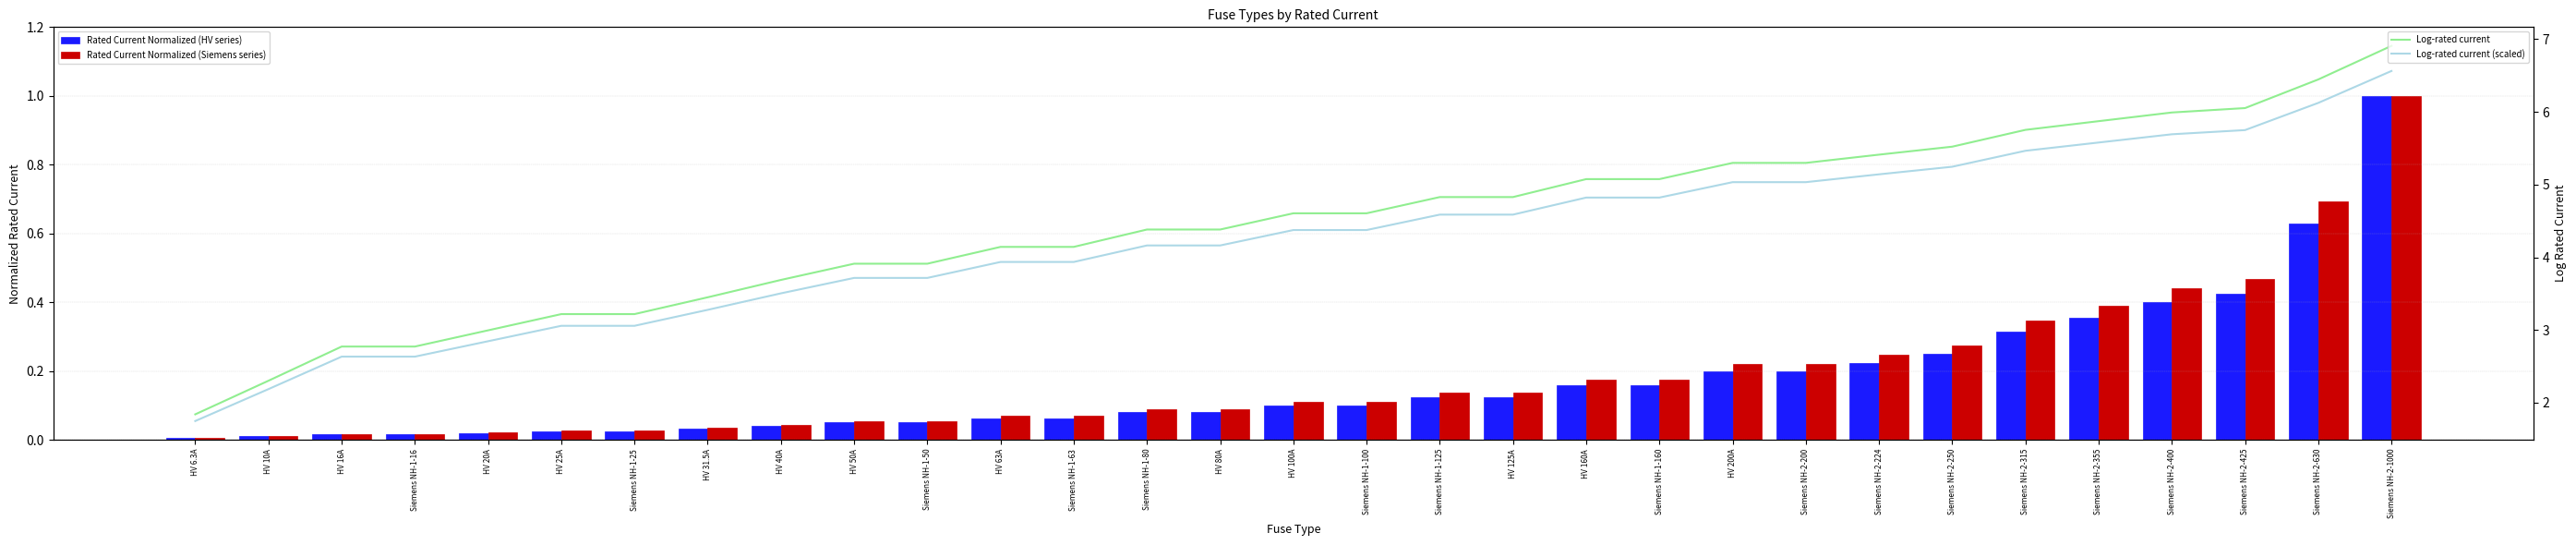

At which label does Log-rated current first exceed 4?

HV 63A